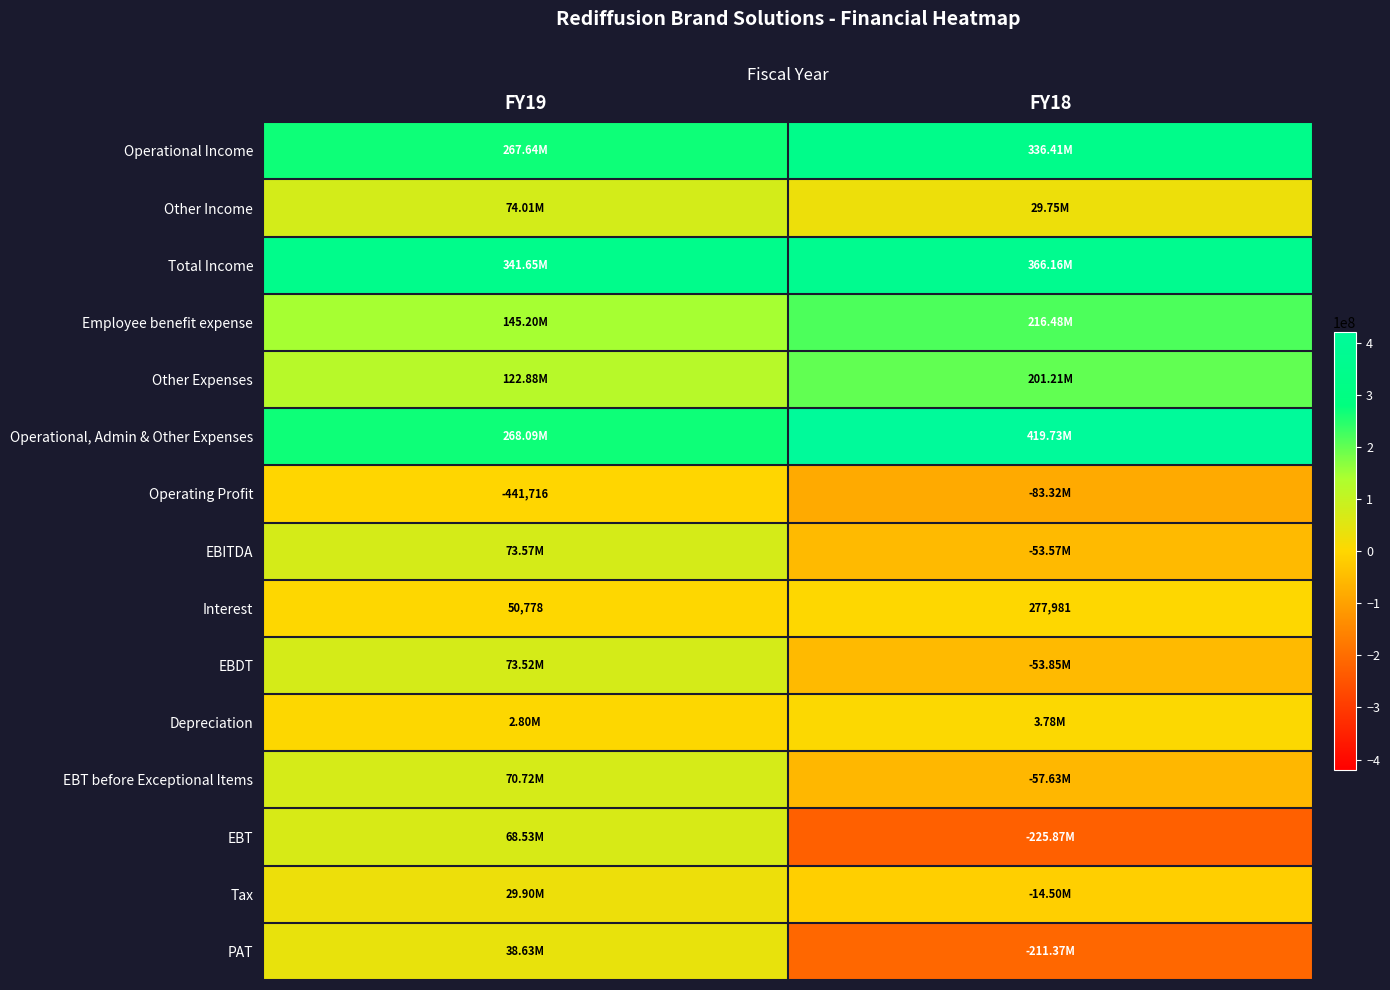

What is the difference between the maximum and minimum values in the Interest series?

227203